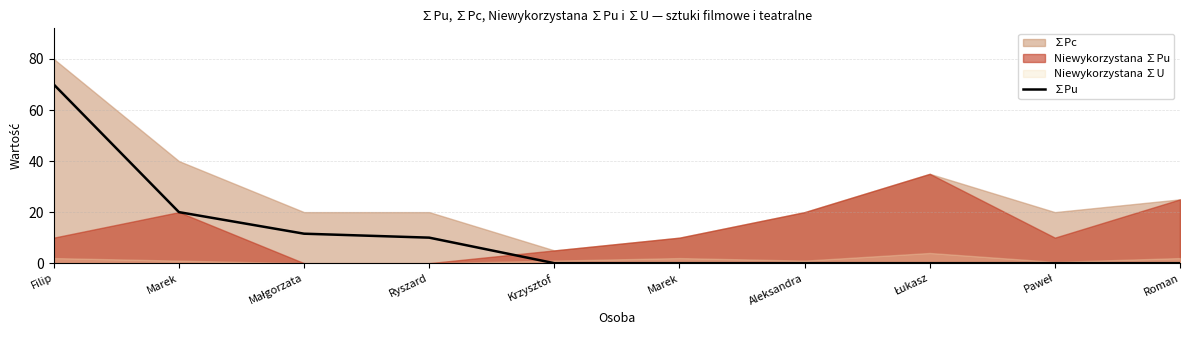

Between Roman and Marek, which is larger?

Marek